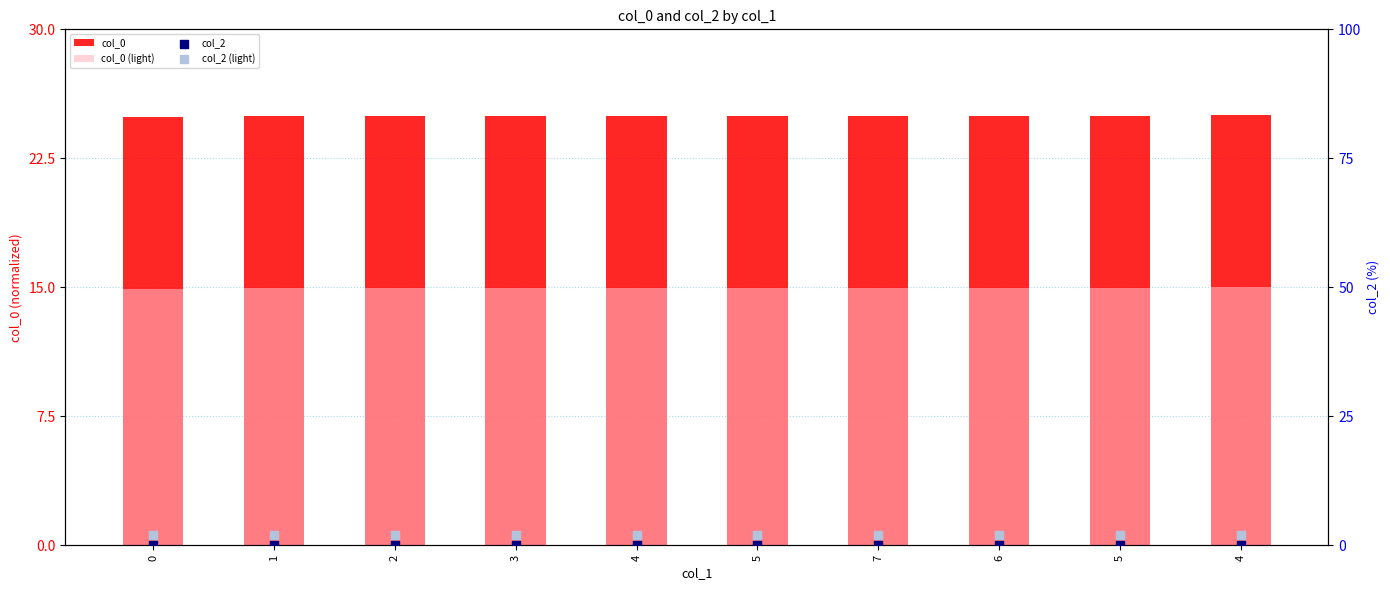

Which series has the largest total across all categories?

col_0